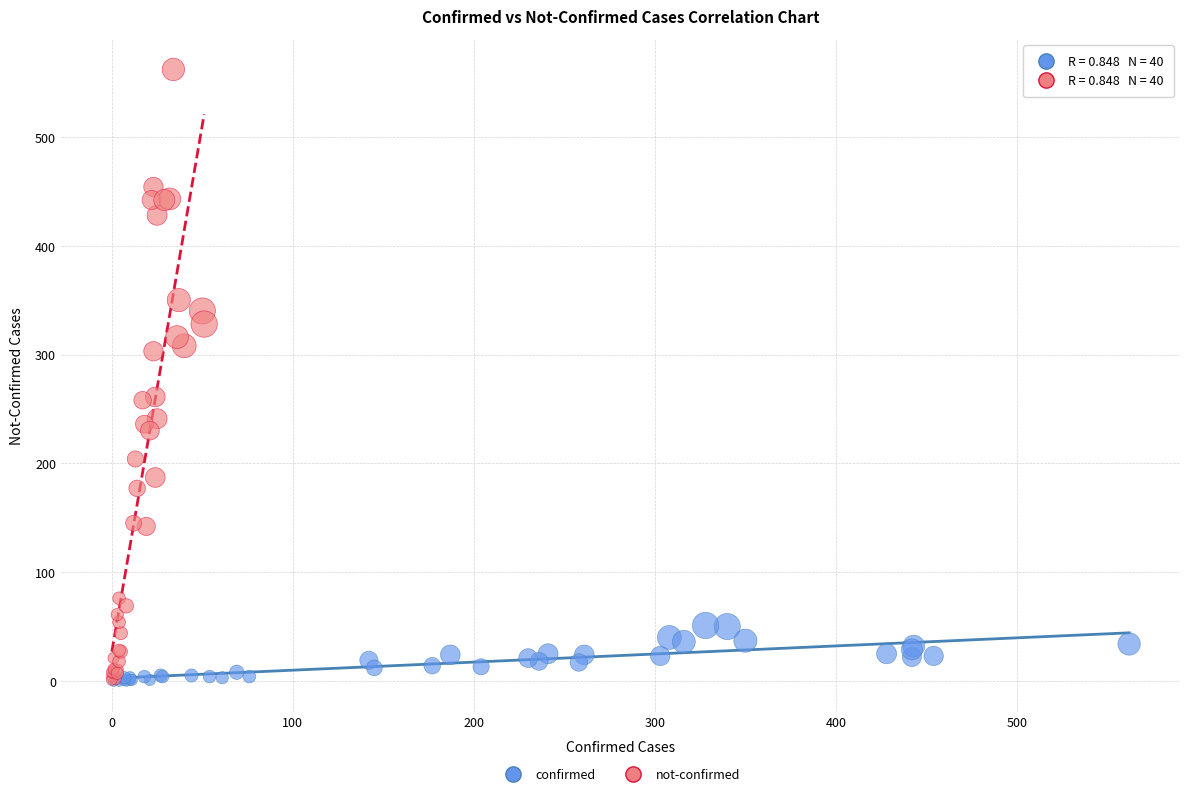

Which series has the largest Y range (max minus min)?

not-confirmed